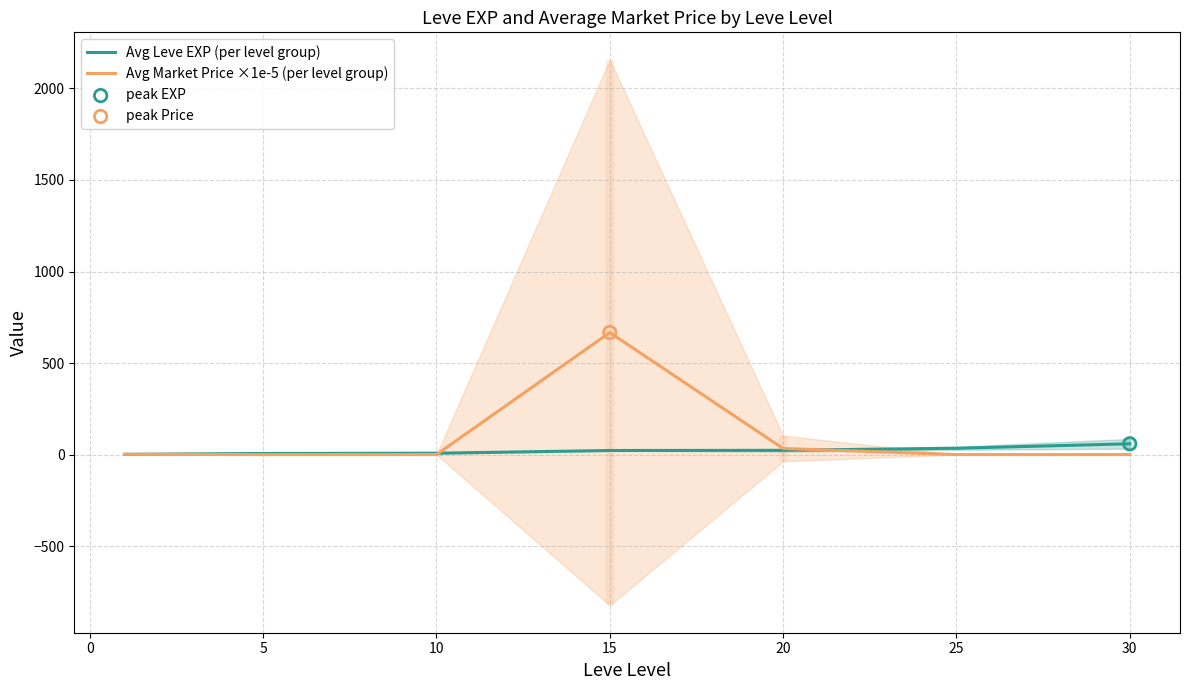

Which series has the largest total across all categories?

Avg Market Price ×1e-5 (per level group)